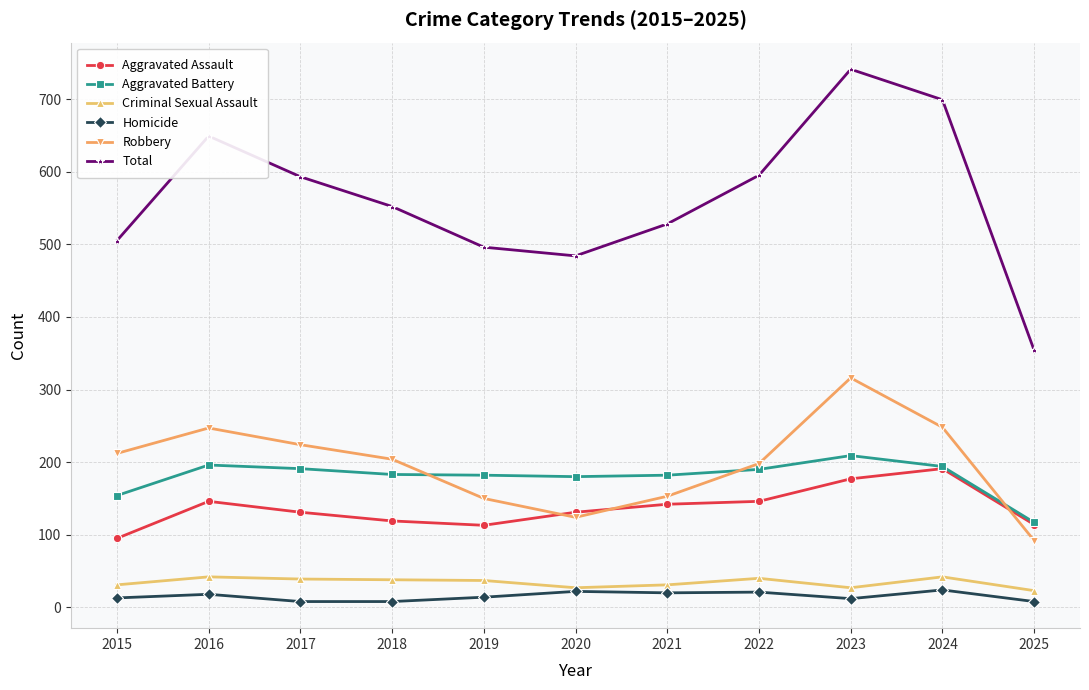

The Homicide series shows 22 at 2020. True or false?

True